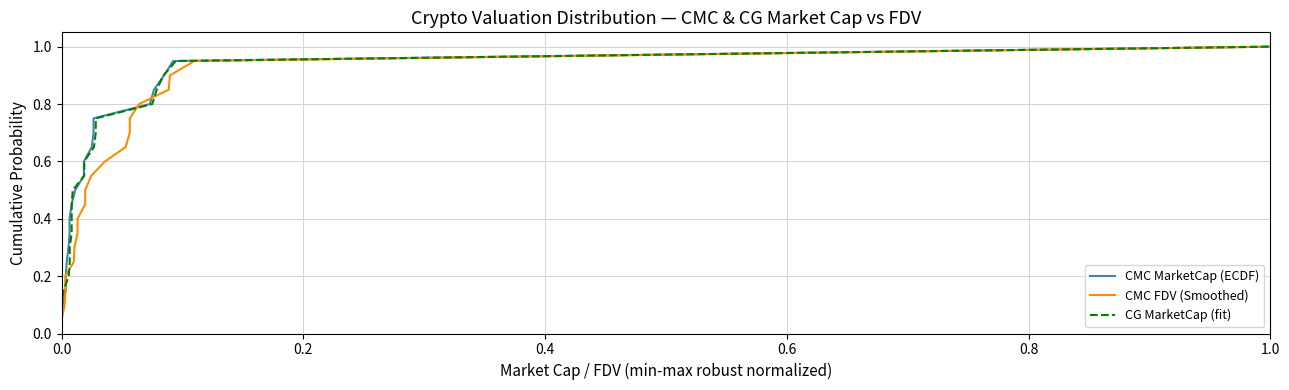

True or false: CMC FDV (Smoothed) and CMC MarketCap (ECDF) cross at least once.

False